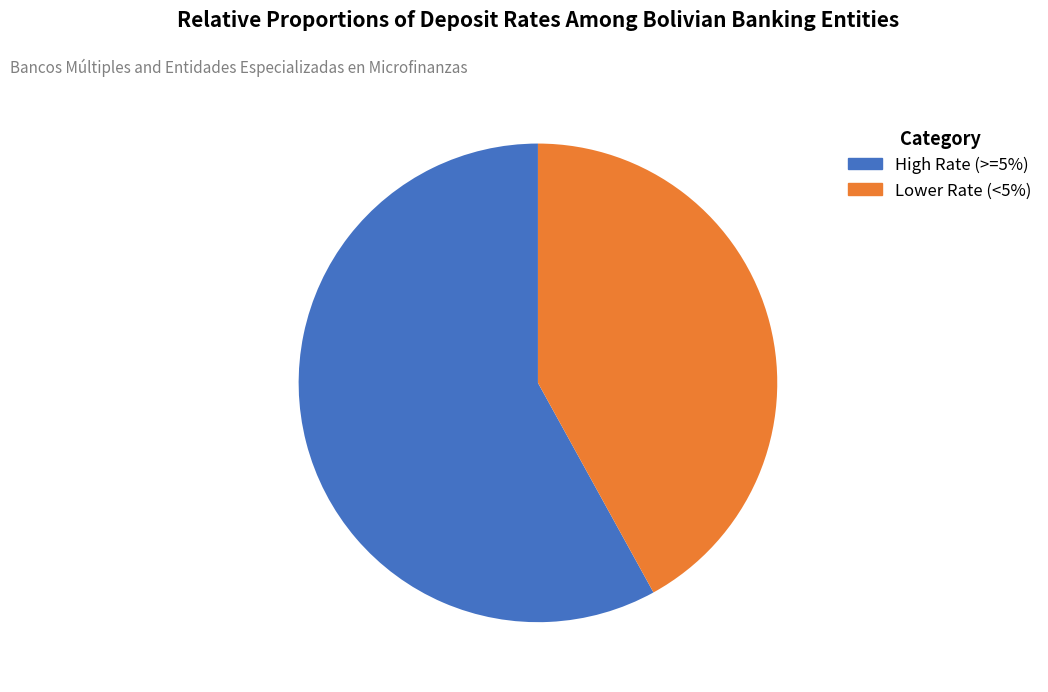

Count the number of slices in the pie.

2